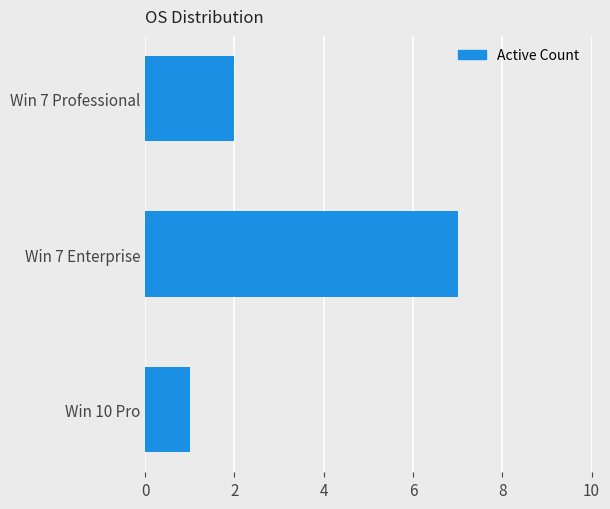

Is it true that the value at Win 7 Enterprise is 10?

False